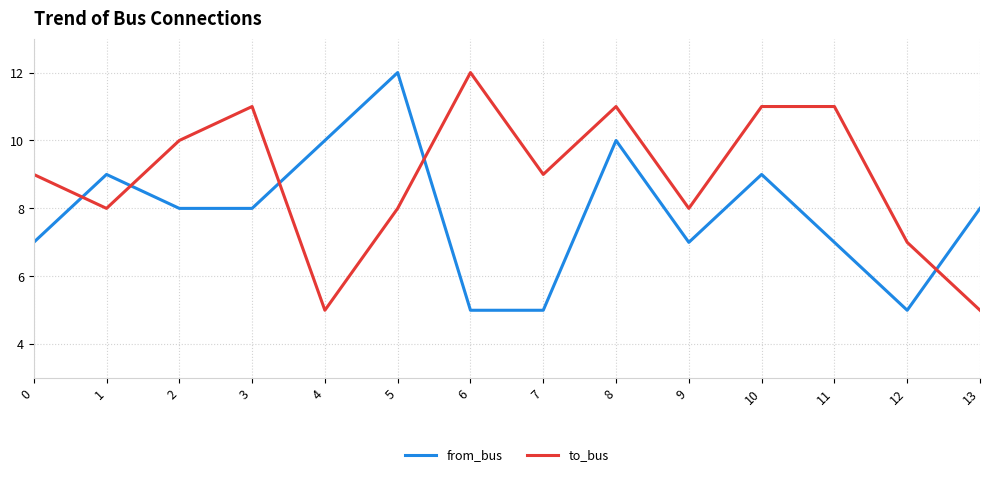

Which series changed the most between 0 and 1?

from_bus